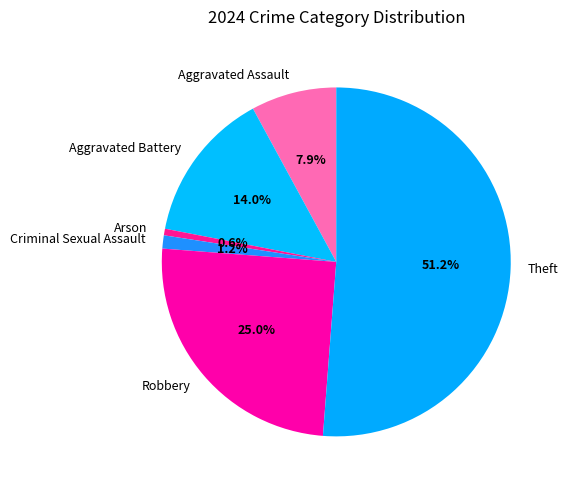

The Aggravated Battery slice represents 1% of the pie. True or false?

False